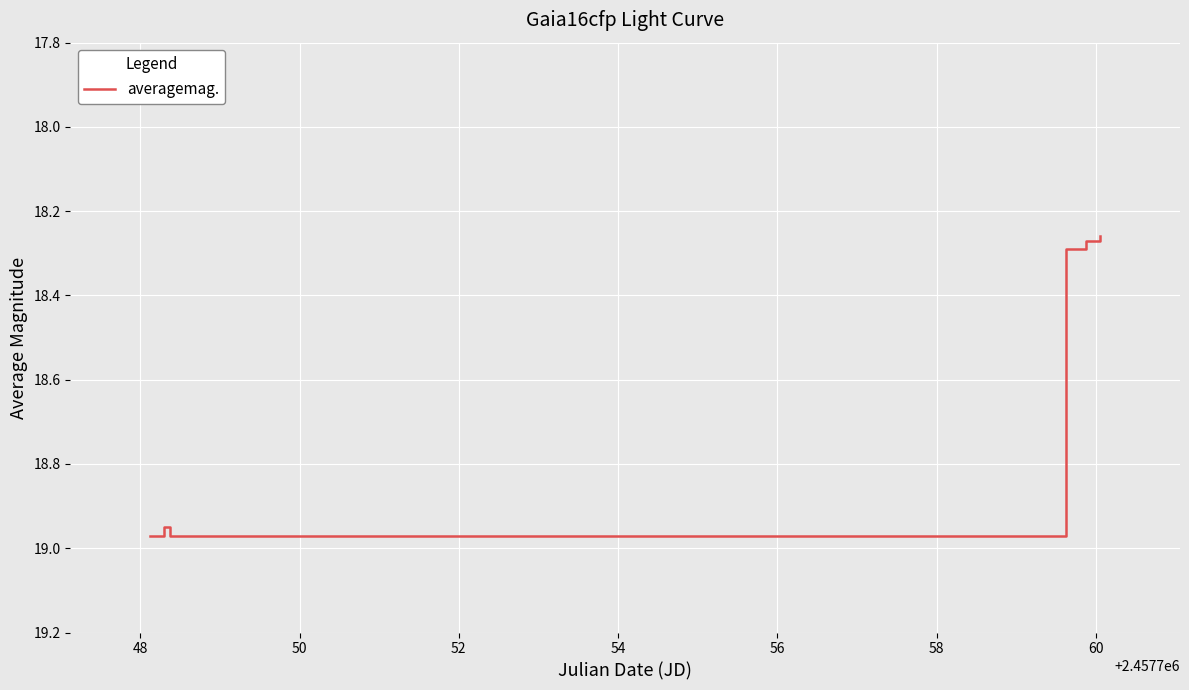

What is the difference between the maximum and second lowest values?

0.7